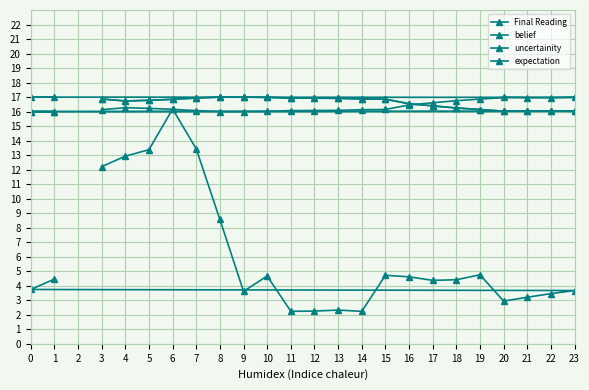

What is the value of the expectation point at the 12th from the left?

16.9